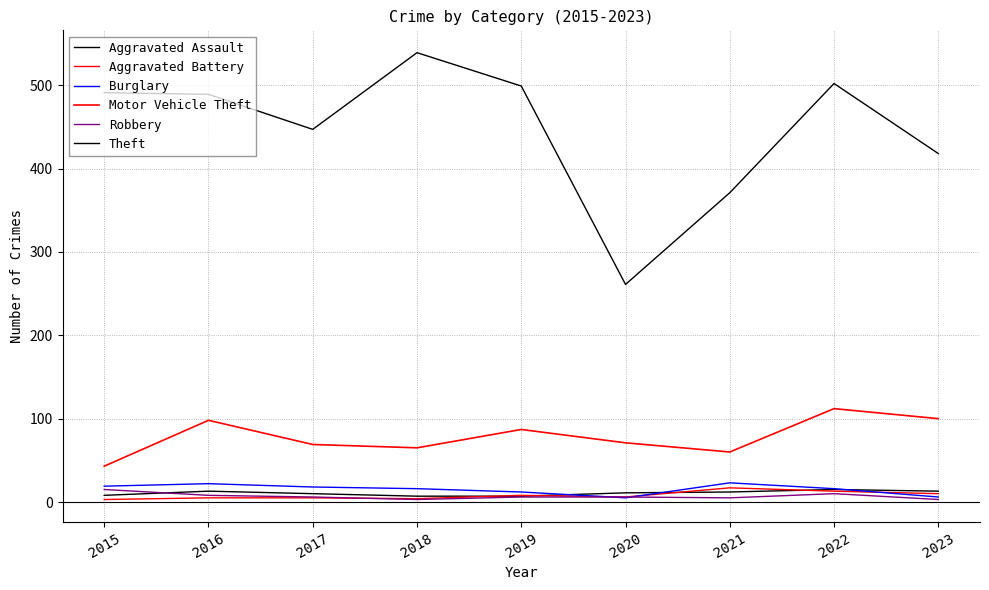

Rank the series at 2016 from highest to lowest value.

Theft, Motor Vehicle Theft, Burglary, Aggravated Assault, Robbery, Aggravated Battery